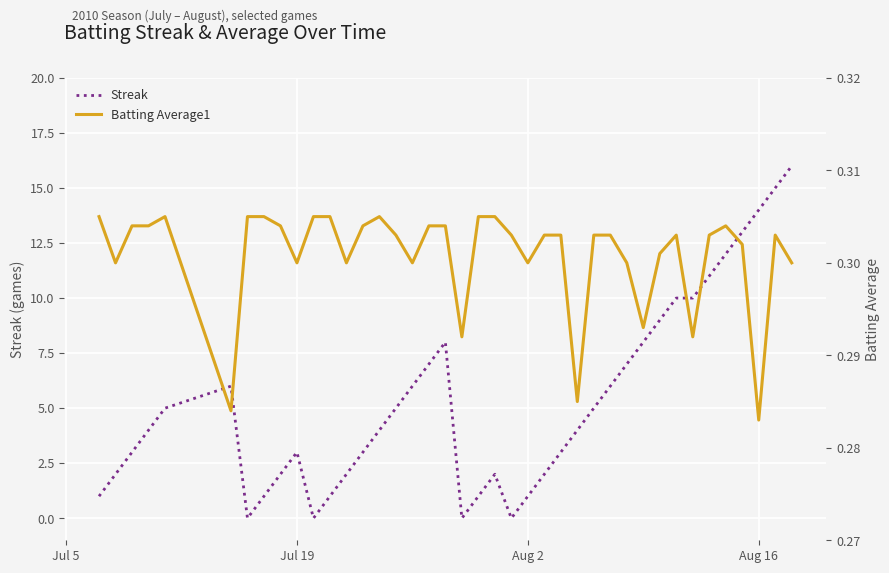

Count the number of data series in this chart.

2